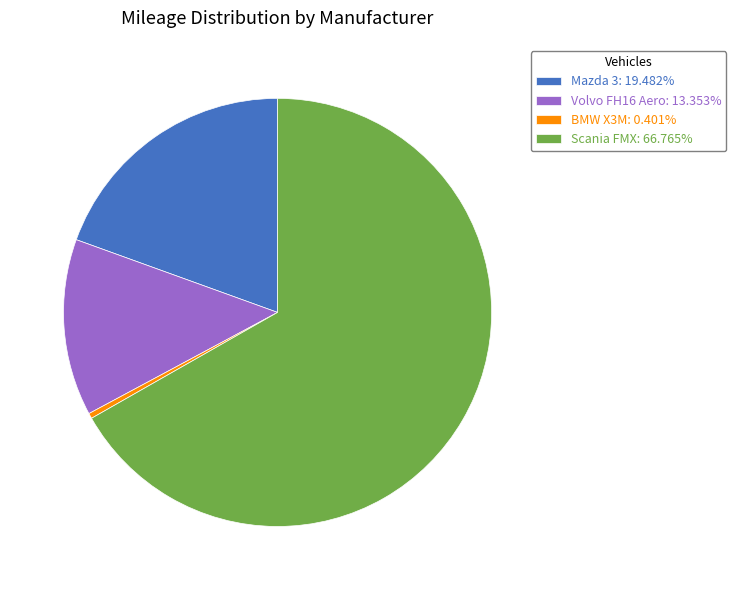

Which category has the smallest portion of the pie?

BMW X3M